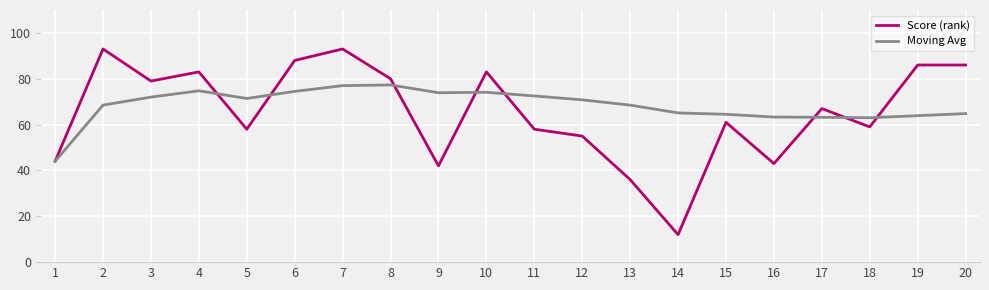

What is the total value across all series at 10?

157.1